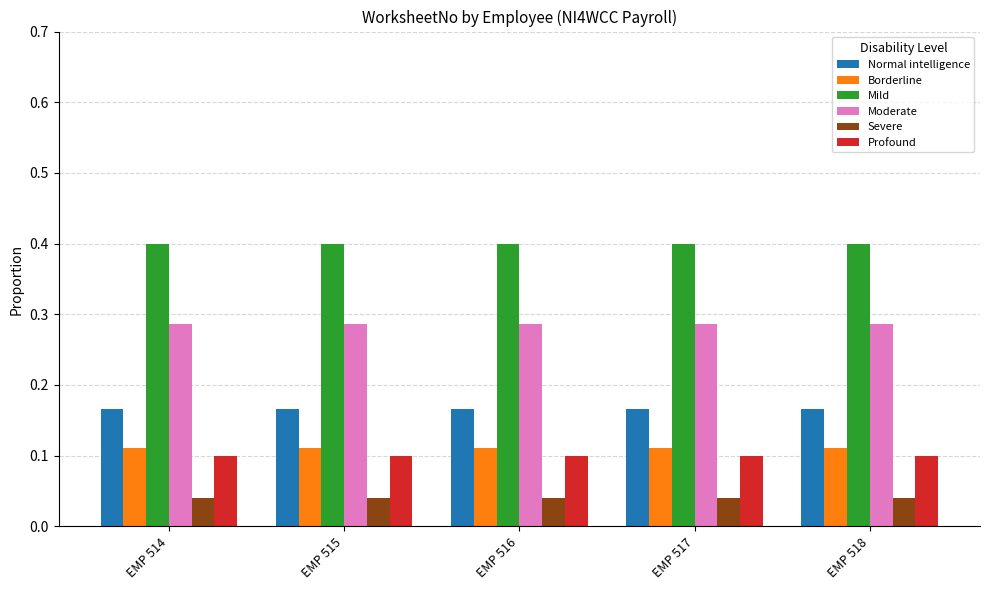

What is the total value across all series at EMP 515?

1.1